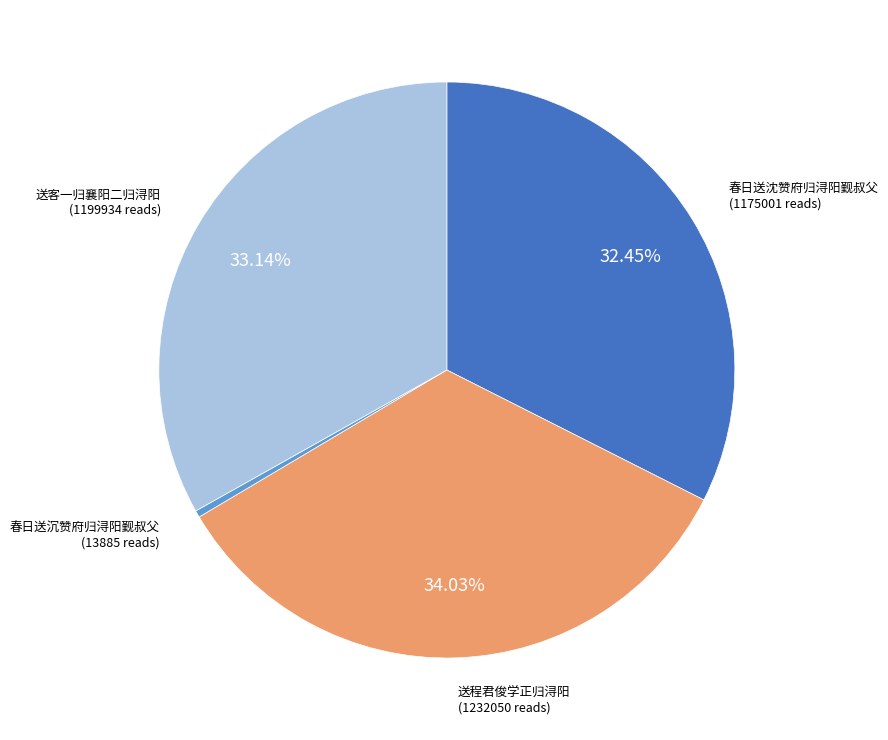

How many segments does this pie chart have?

4